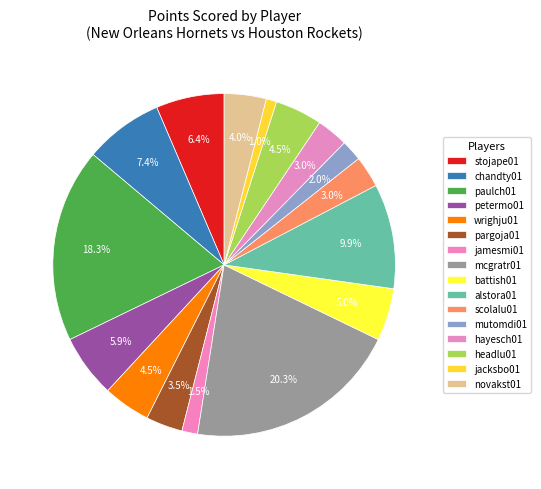

Is there a majority slice in this chart?

No